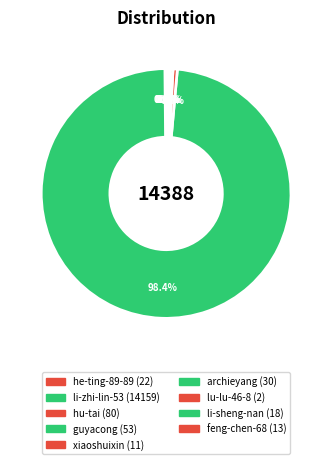

True or false: hu-tai accounts for 11% of the total.

False